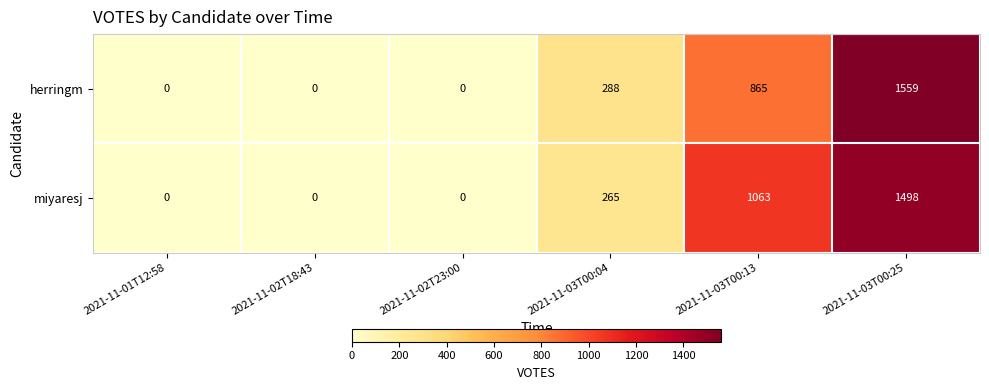

What is the sum of the herringm values at 2021-11-03T00:25 and 2021-11-03T00:04?

1847